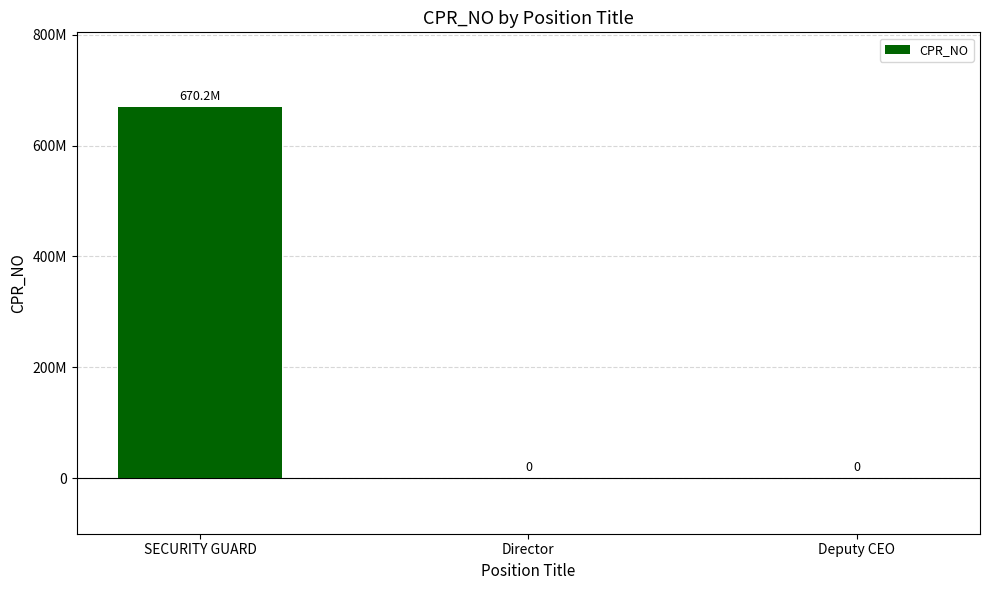

True or false: the data shows 0 at Deputy CEO.

True